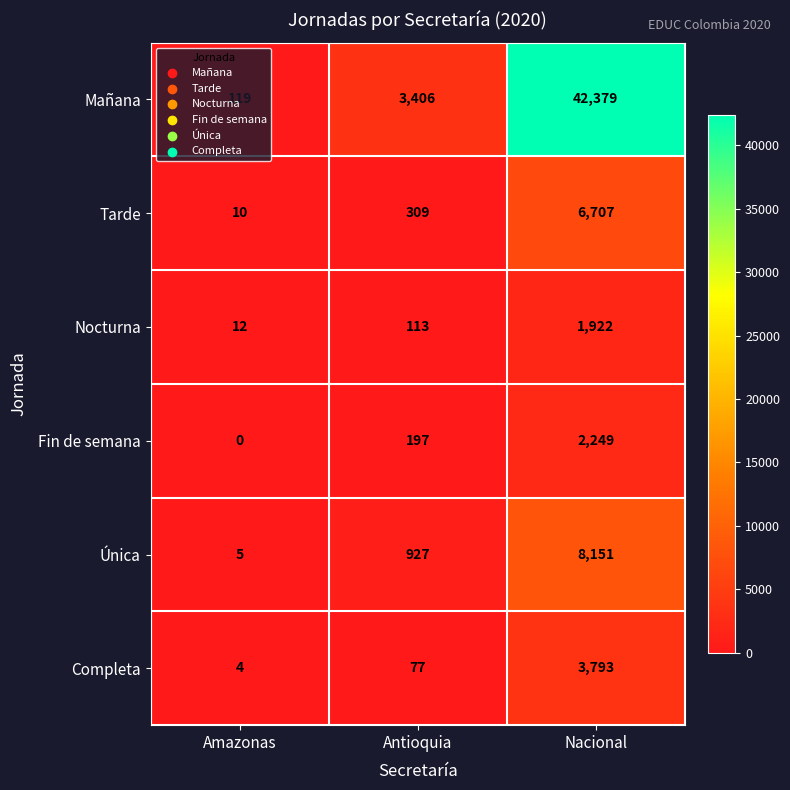

What is the sum of the Fin de semana values at Nacional and Amazonas?

2249